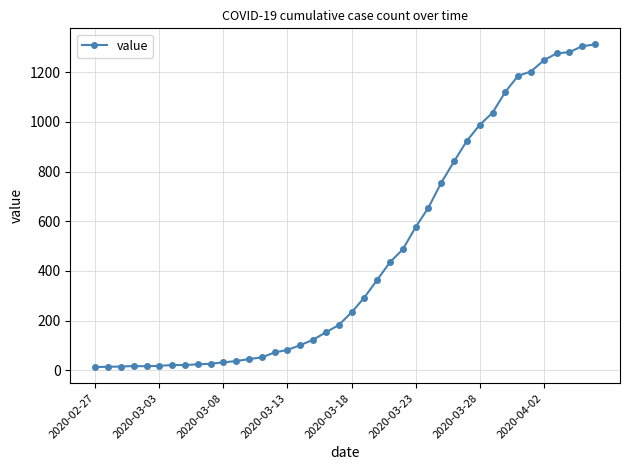

What is the sum of all values?

18584